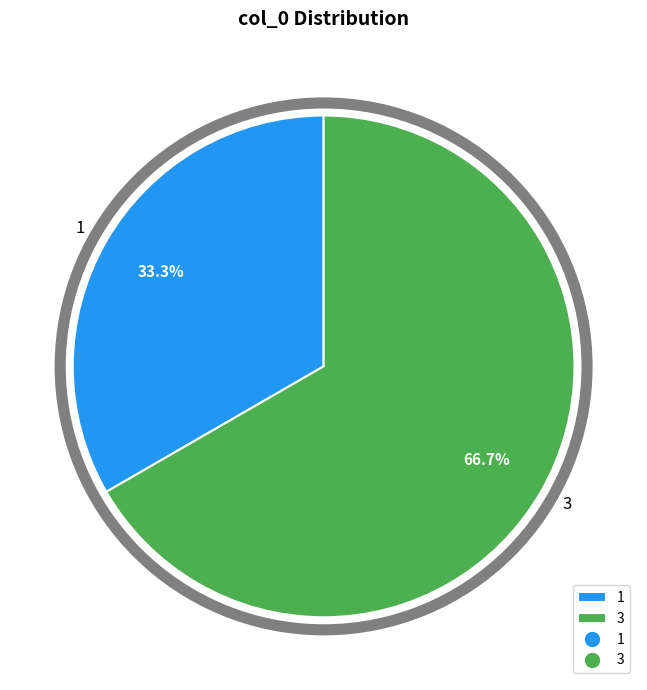

To the nearest percent, what portion does 3 represent?

67%